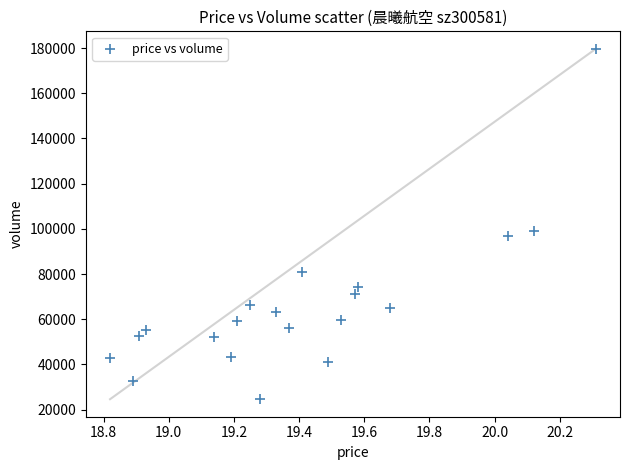

What Y value in the scatter plot is closest to 102148?

98873